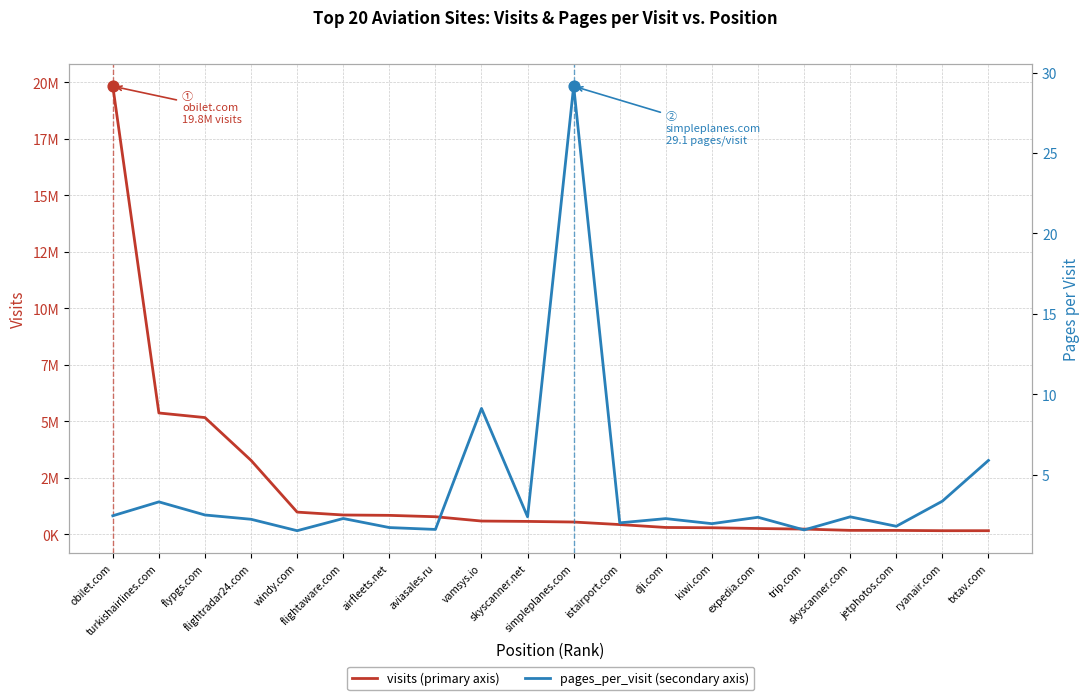

What are all the series names shown in the legend?

visits, pages_per_visit